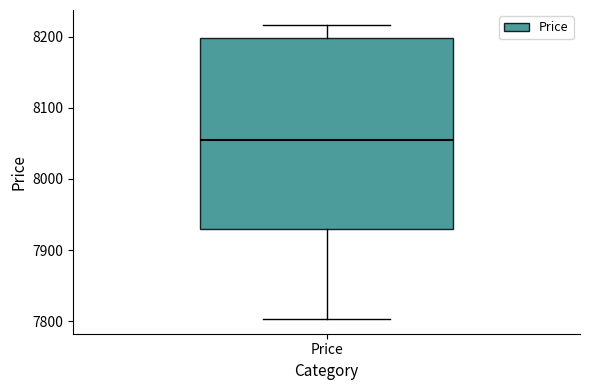

Transcribe this box plot: give where the median line is, the range the box spans, and where the two whiskers end, as read against the y-axis. The values are not printed on the chart, so give them approximately, as read against the axis.

median 8060, box 7930 to 8200, whiskers 7800 to 8220